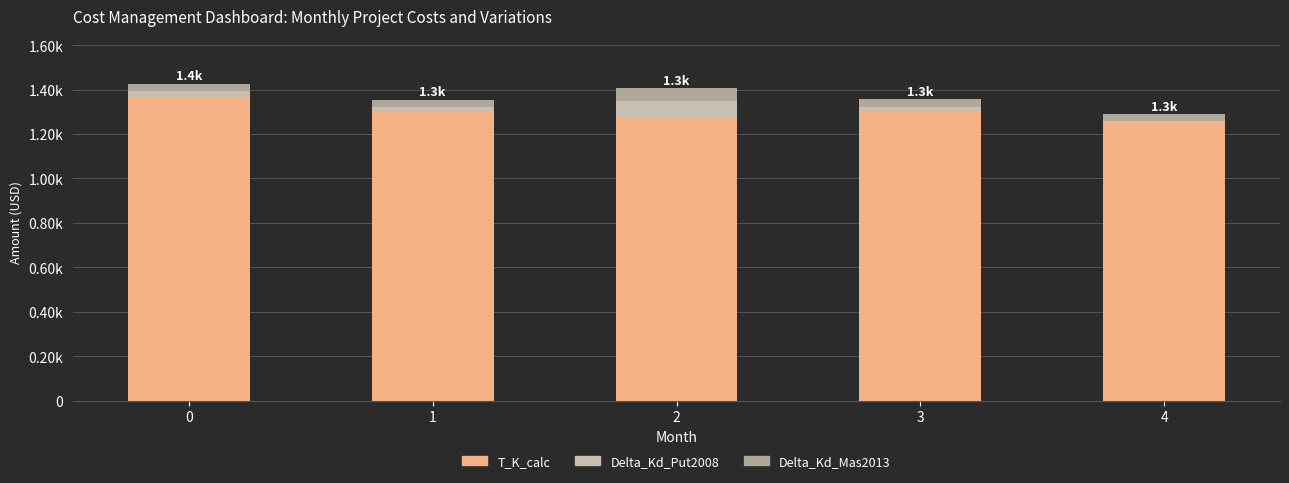

Are the bars grouped side by side (vs. stacked)?

No